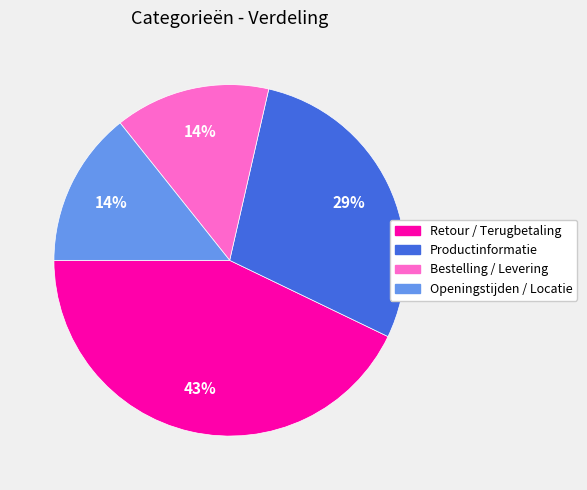

Approximately how many times larger is the value at Productinformatie compared to Retour / Terugbetaling?

0.7